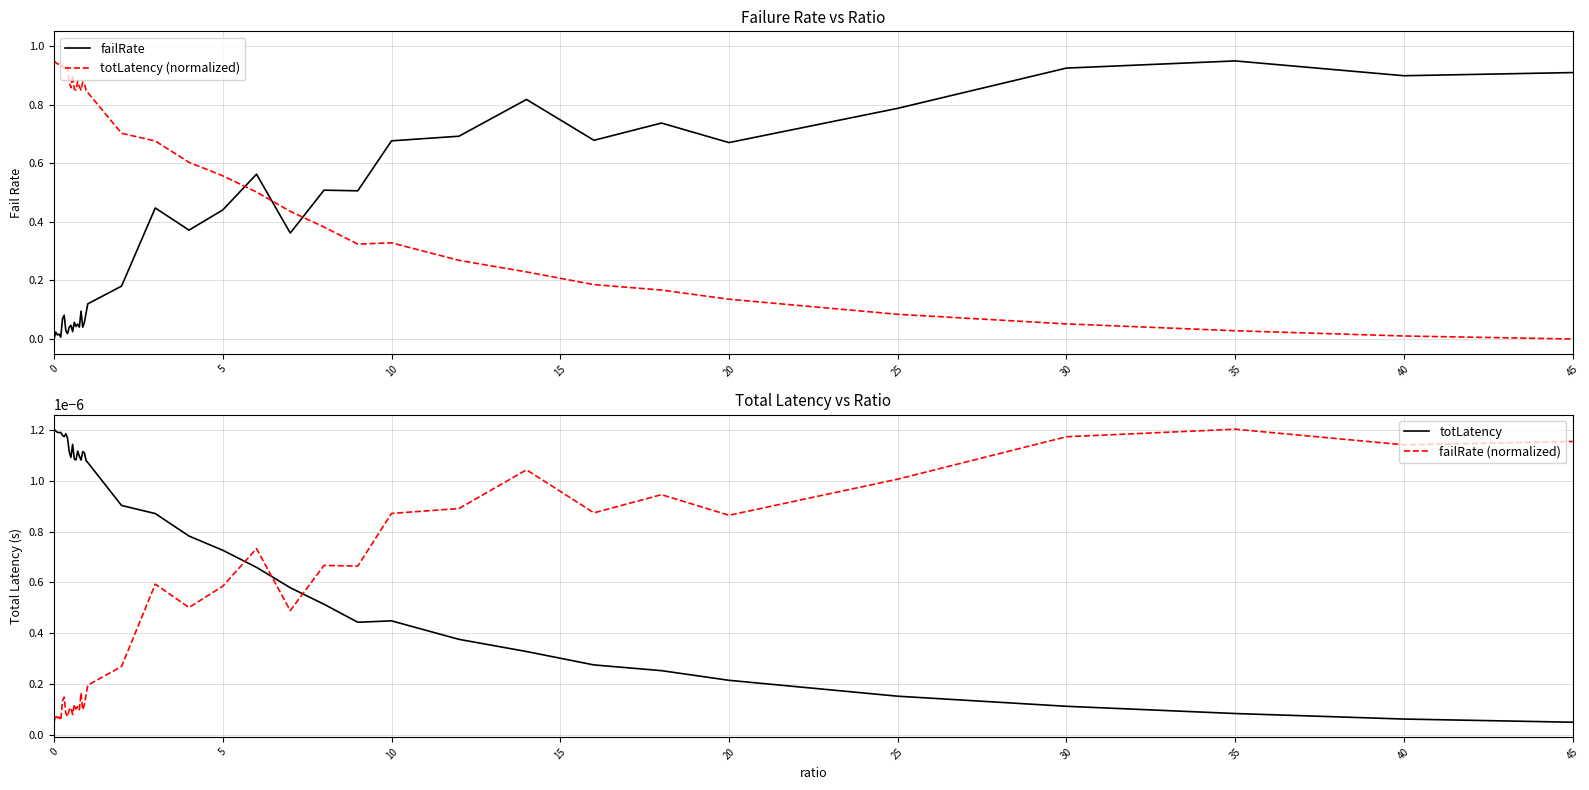

What are all the series names shown in the legend?

failRate, totLatency (normalized), totLatency, failRate (normalized)